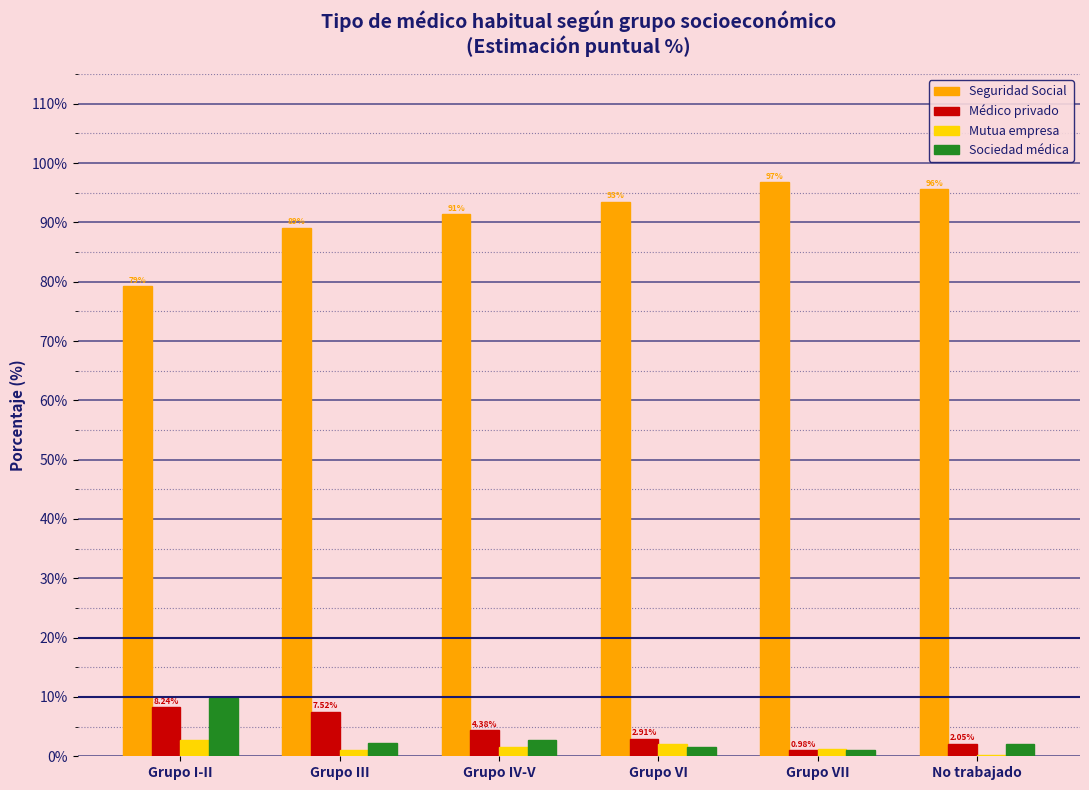

Where does the Sociedad médica series first go above 2?

Grupo I-II